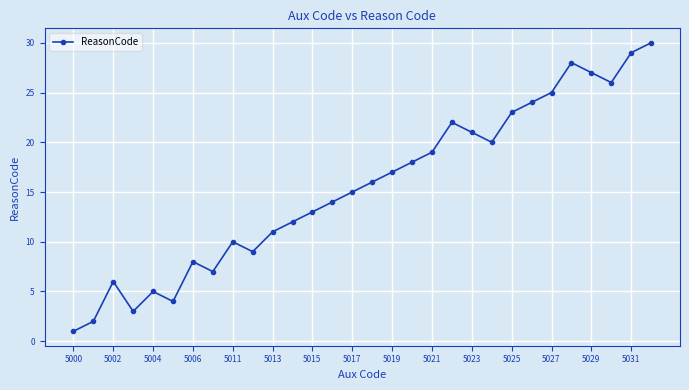

What is the average value?

16